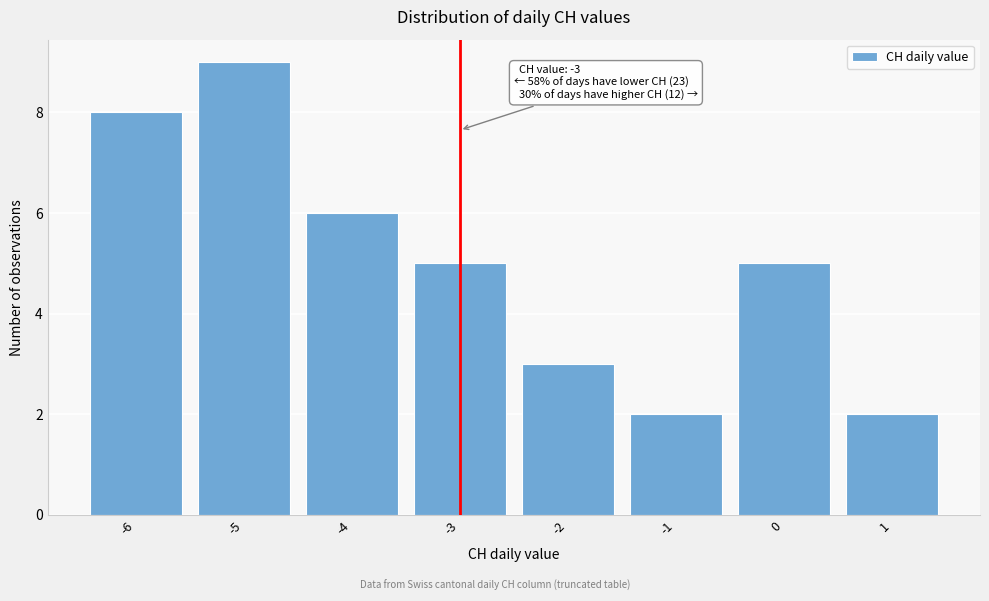

Which range on the x-axis has the tallest bar?

-5.5 to -4.5